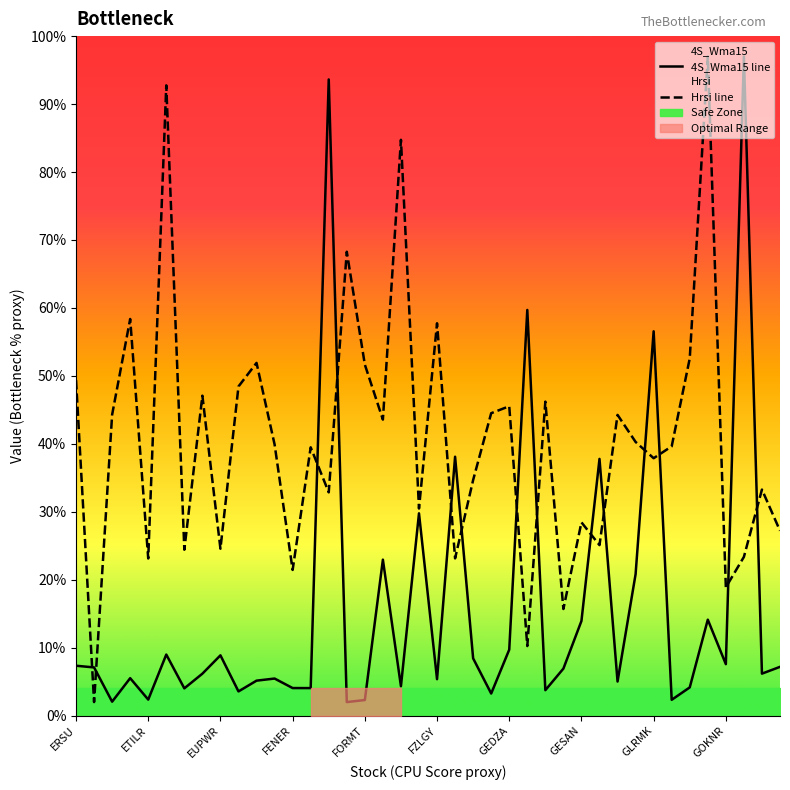

At which label is Hrsi line closest to 49?

ERSU